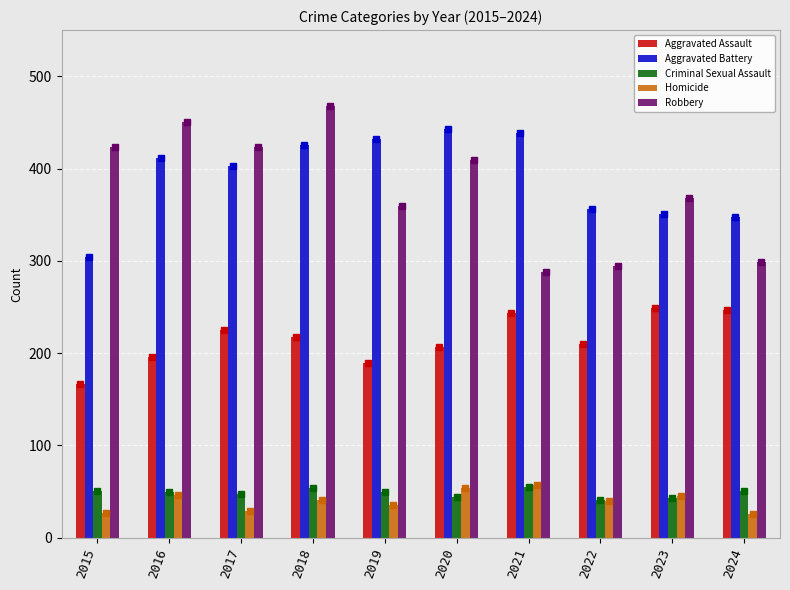

Rank the series at 2019 from highest to lowest value.

Aggravated Battery, Robbery, Aggravated Assault, Criminal Sexual Assault, Homicide